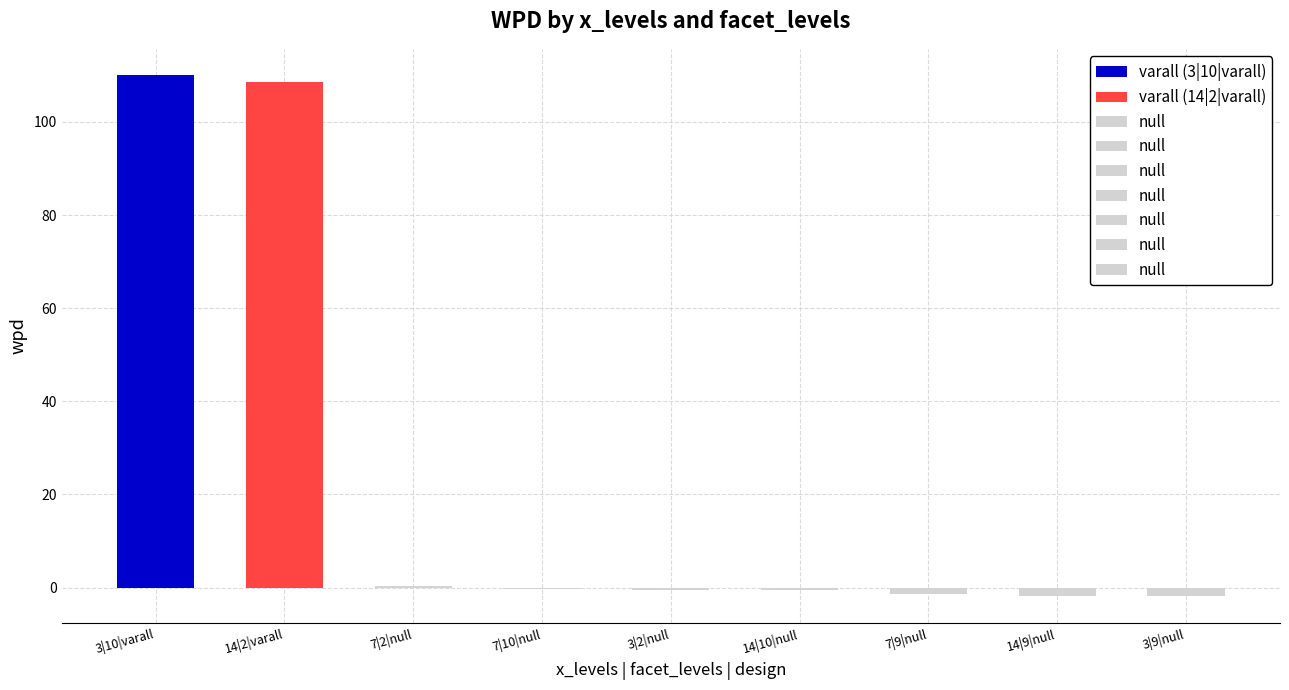

True or false: the data shows -0.3 at 14|10|null.

False